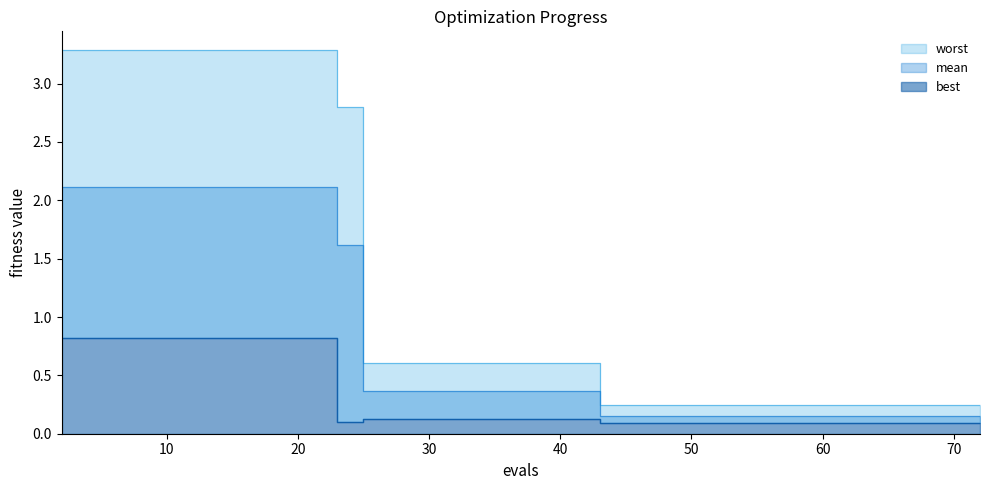

Is it true that mean equals 3.4 at 10?

False